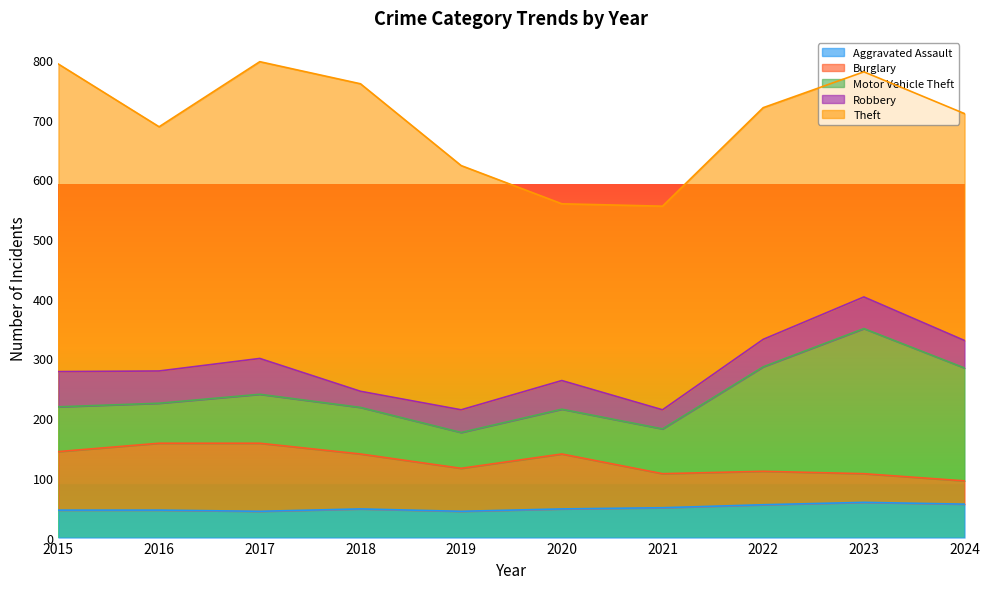

True or false: Robbery has more than 0 points higher than both neighbors.

True